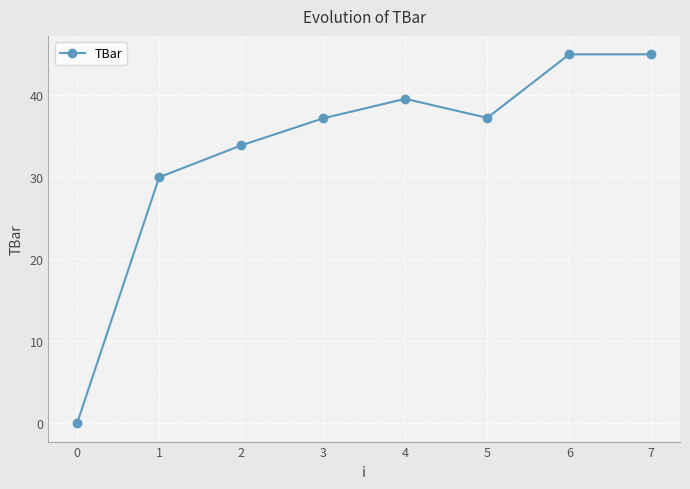

Count the number of data series in this chart.

1